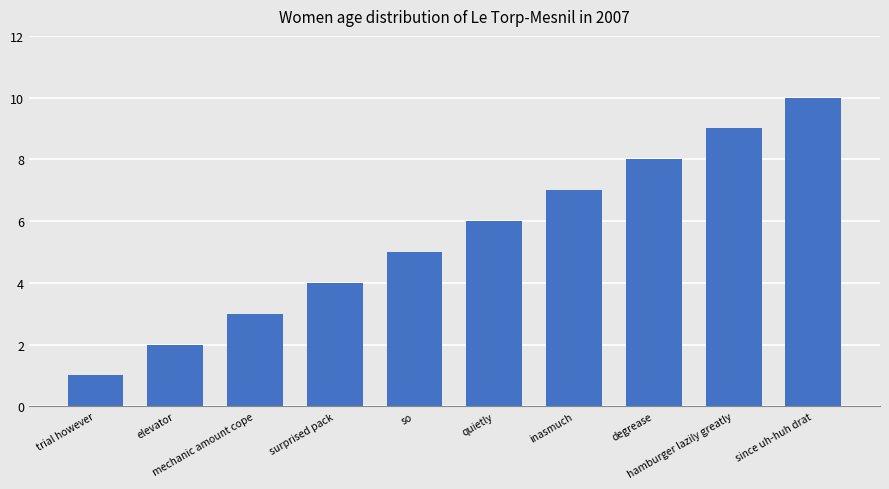

How many data points are less than 6?

5